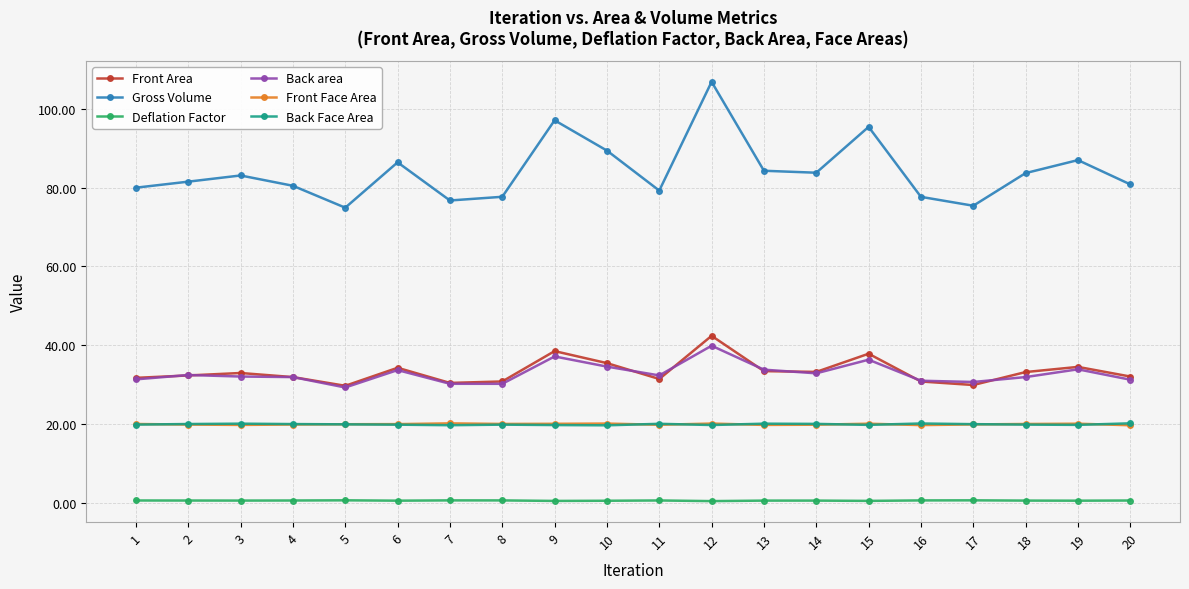

Is it true that Front Area equals 31.7 at 1?

True